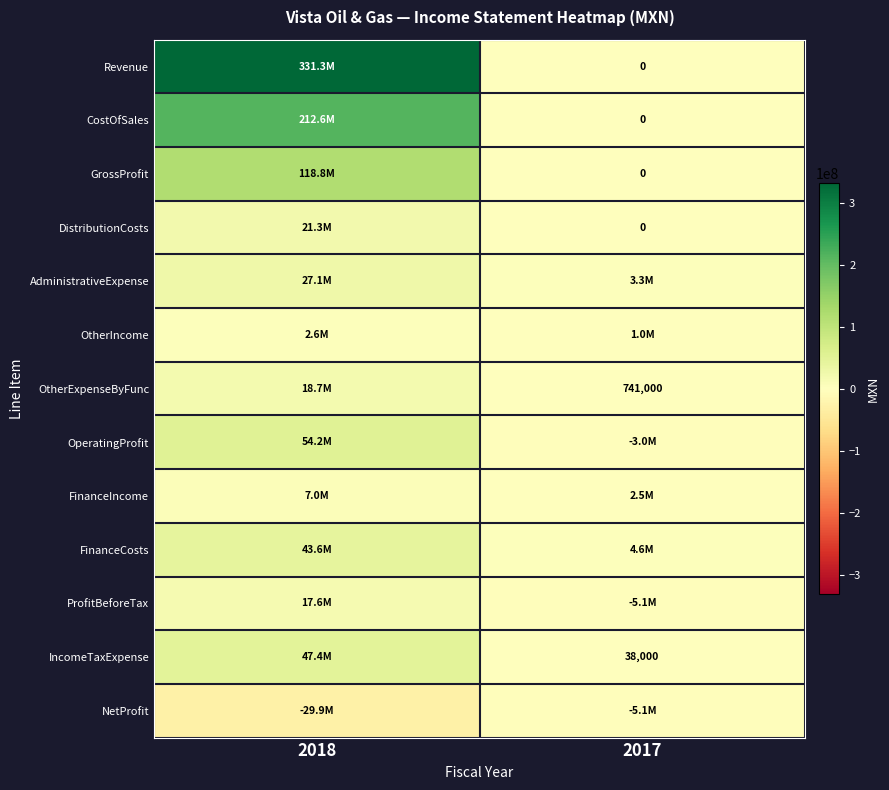

The AdministrativeExpense series shows 3263000 at 2017. True or false?

True